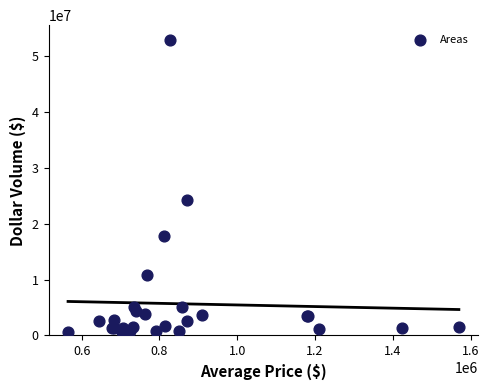

What Y value in the scatter plot is closest to 26777658?

24354317